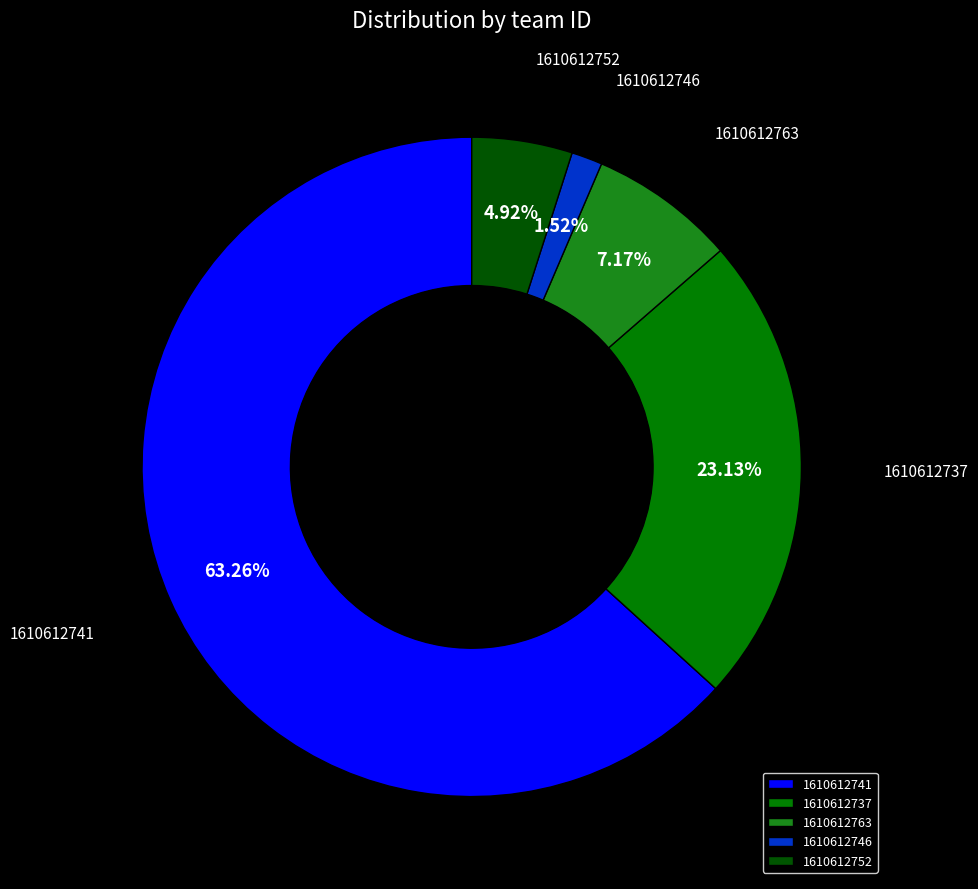

Count the number of slices in the pie.

5